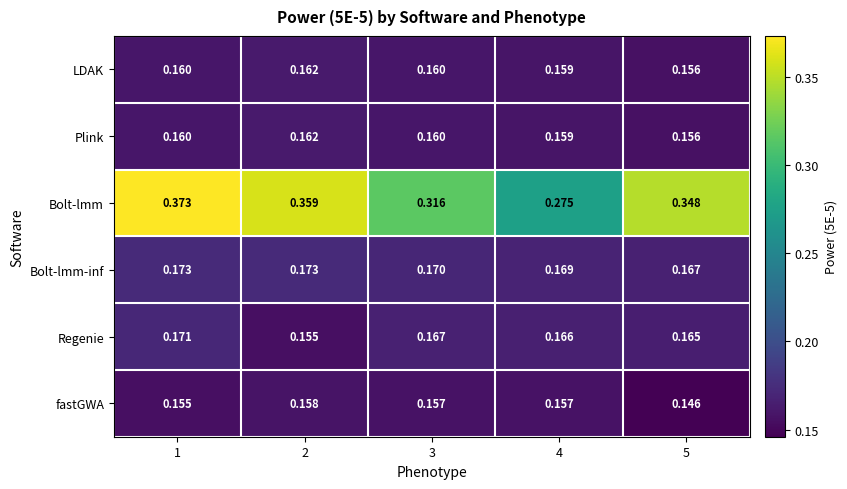

Between 2 and 5, which series saw the biggest shift?

fastGWA